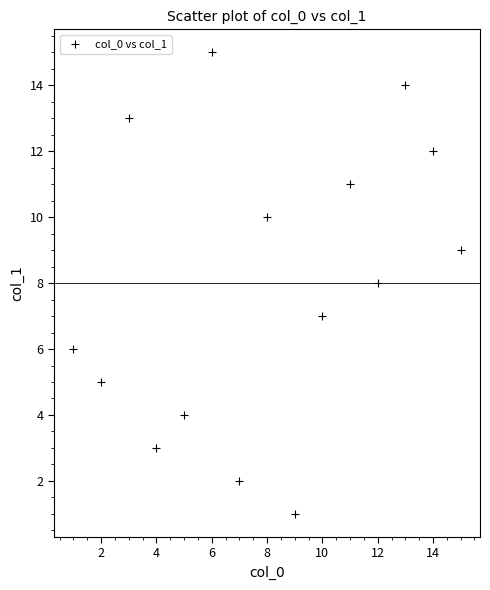

What is the range of X values (max minus min)?

14